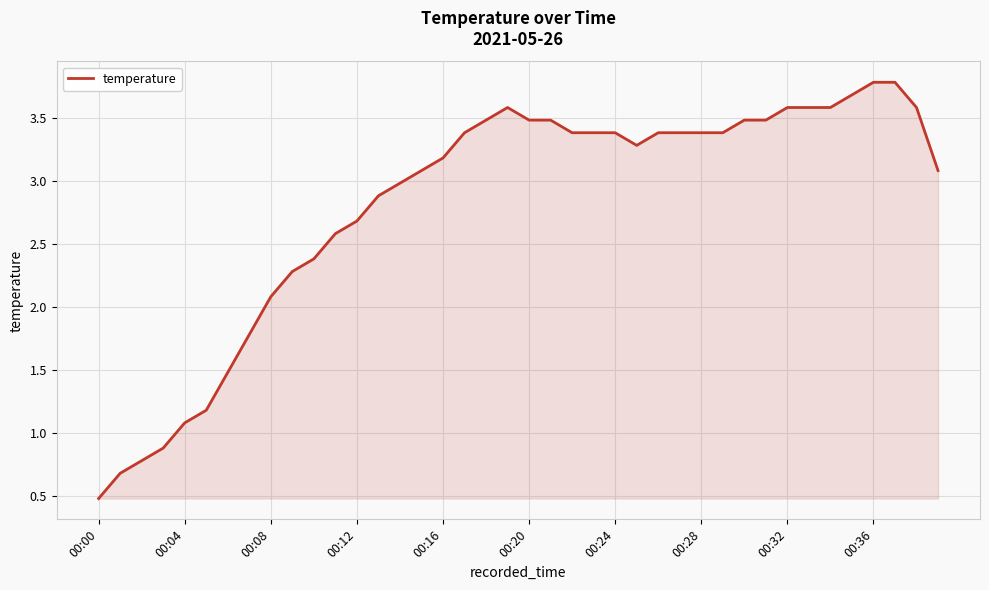

What is the difference between the maximum and minimum values?

3.3